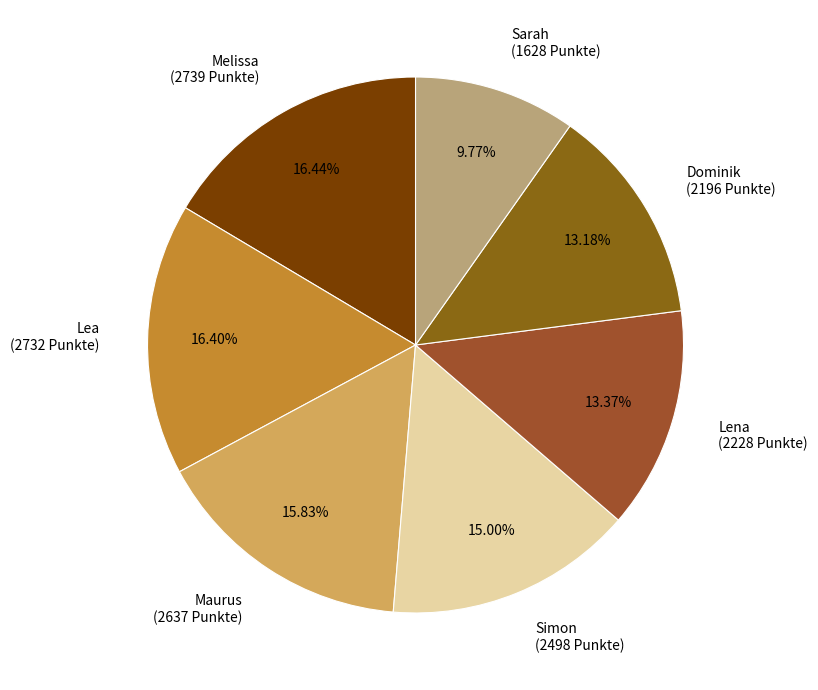

Which slice is the smallest?

Sarah